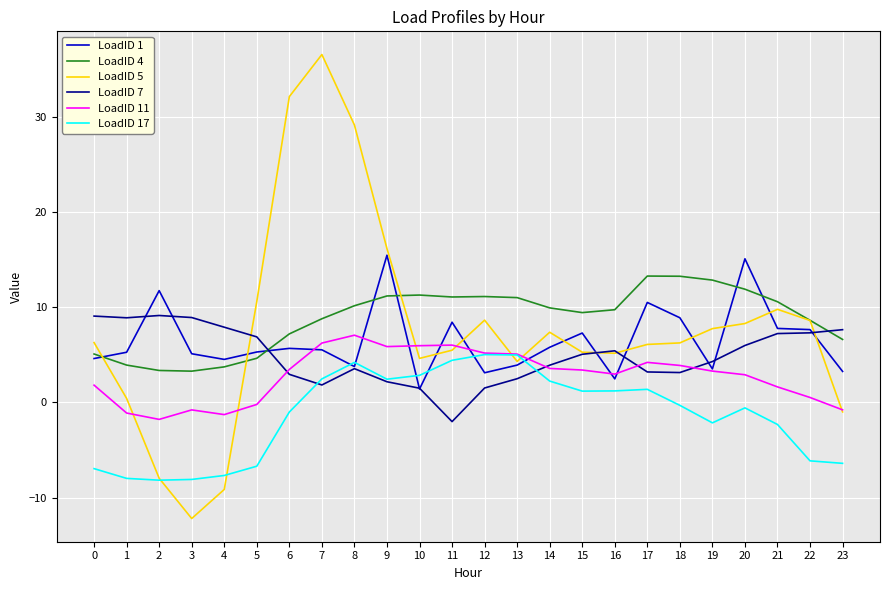

Between which two adjacent categories do LoadID 4 and LoadID 7 first intersect?

5 and 6